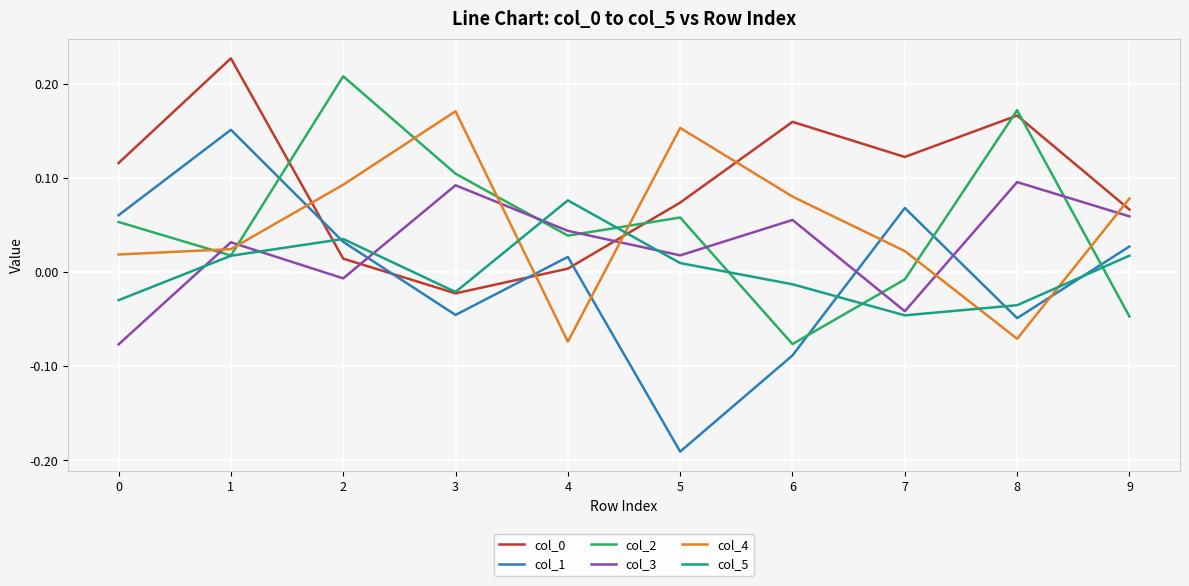

At which category is the sum across all series the highest?

1